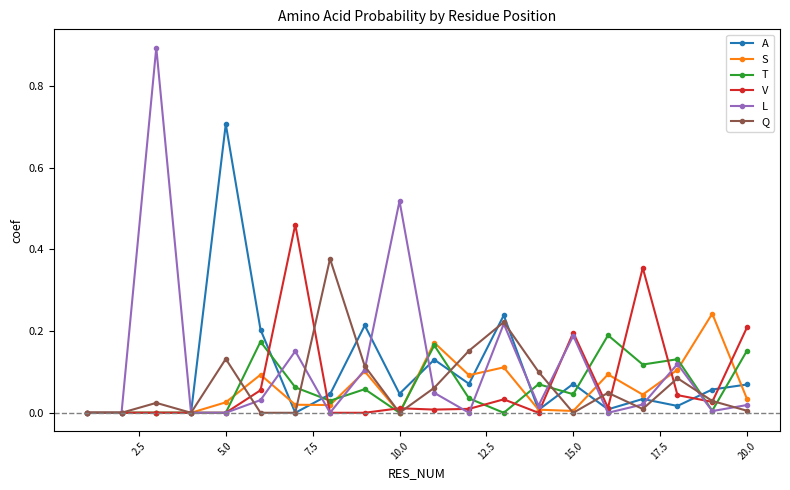

Rank the series by their maximum value, from highest to lowest.

L, A, V, Q, S, T